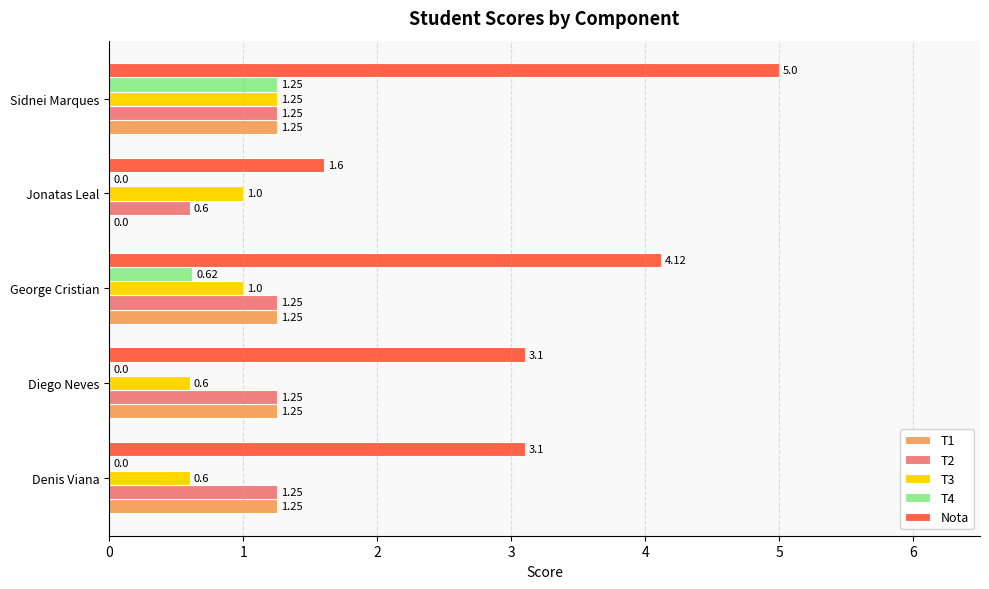

At which label does T3 reach its peak?

Sidnei Marques